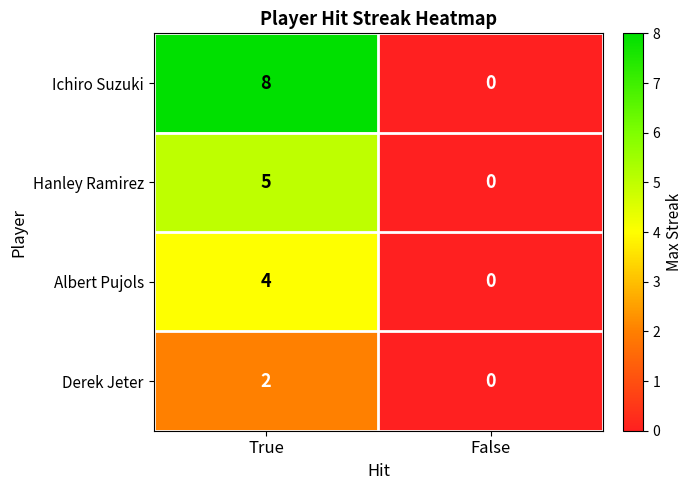

How many series are shown in this chart?

4